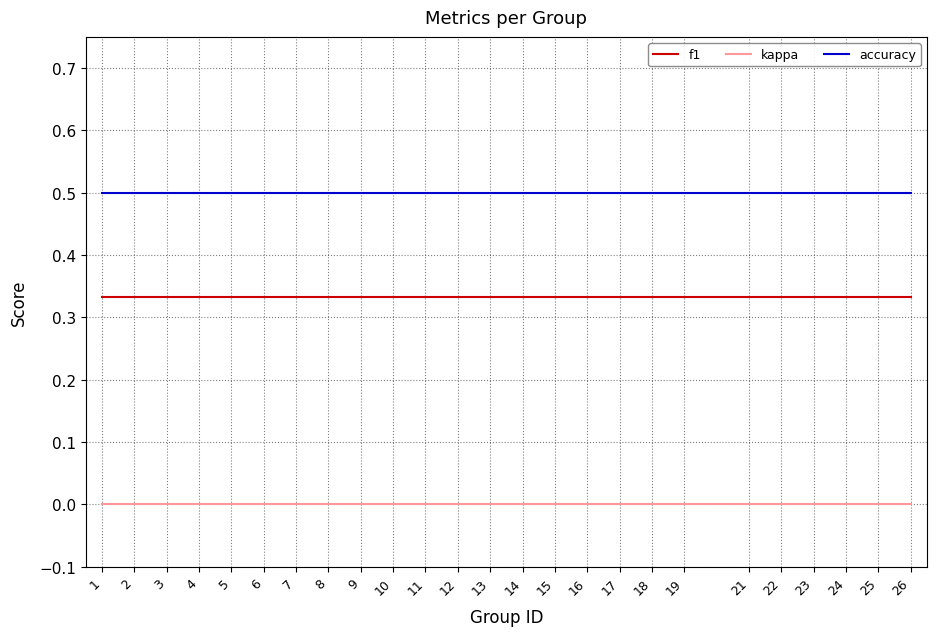

What is the spread (max minus min) of values at 3?

0.5